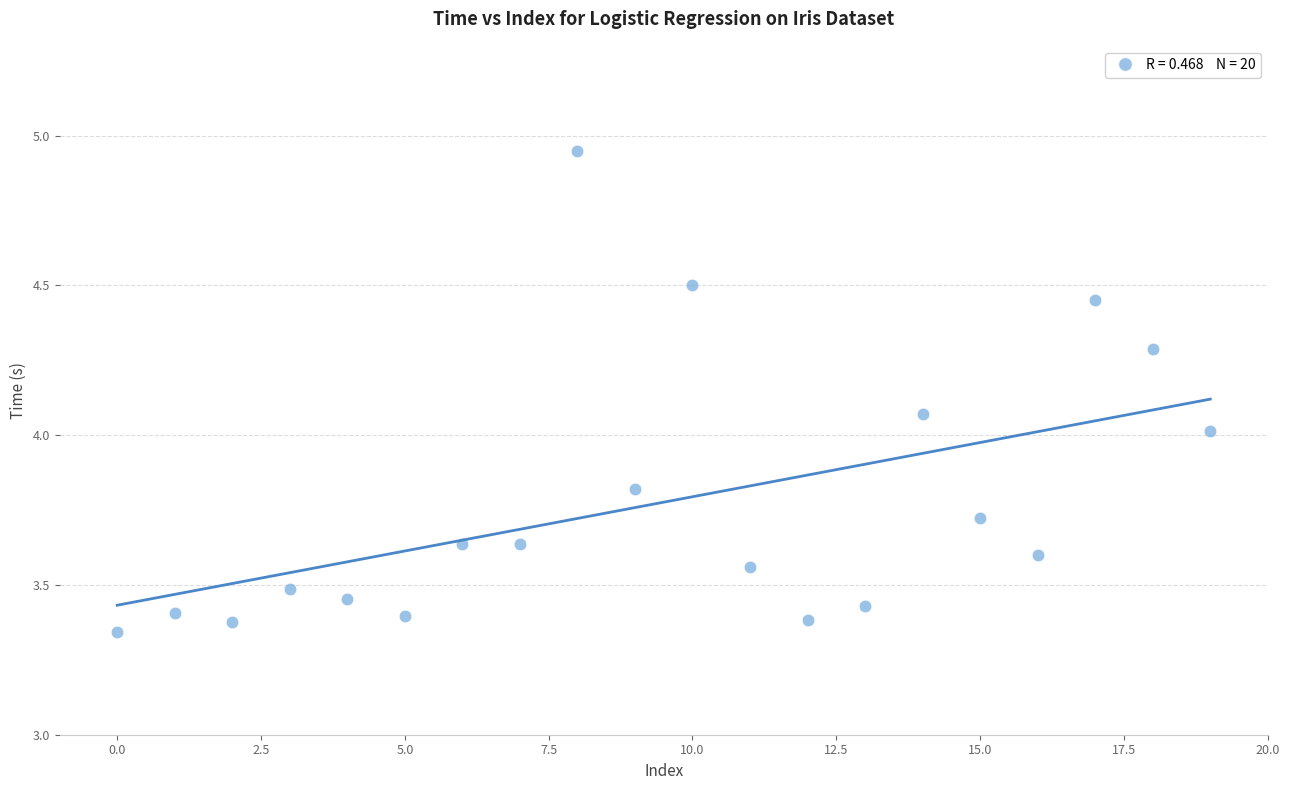

What is the range of Y values (max minus min)?

1.6